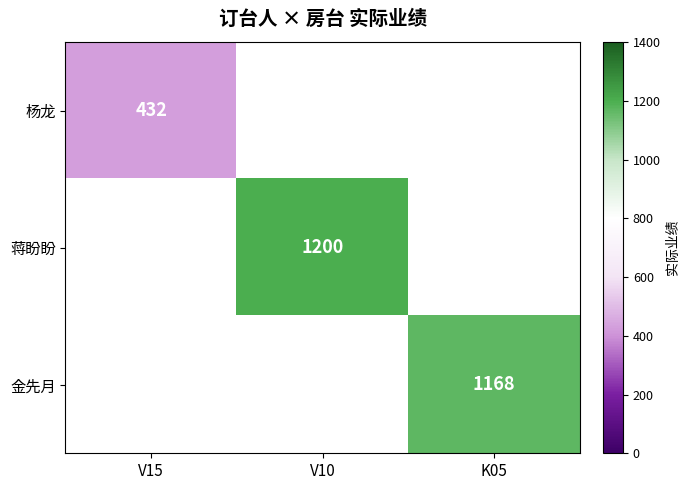

Is the value of 杨龙 at V15 greater than the value of 金先月 at K05?

No